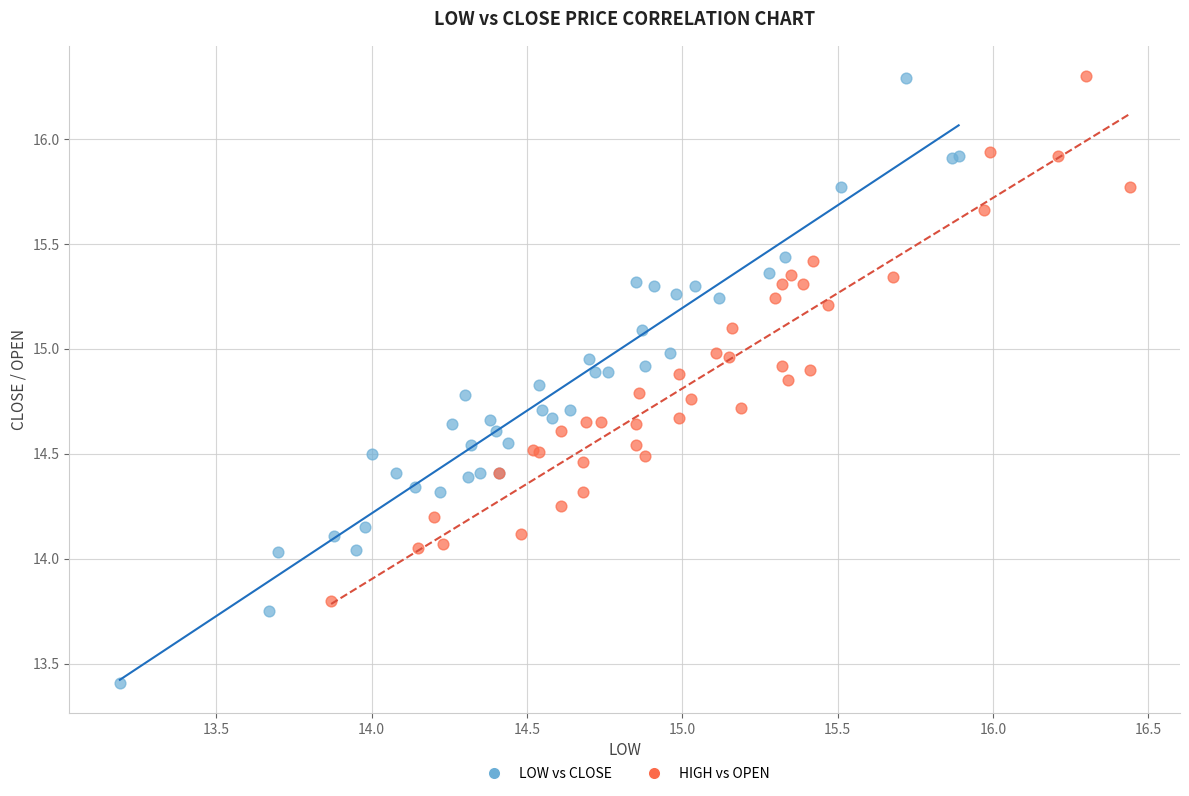

Which series reaches the minimum Y coordinate?

LOW vs CLOSE